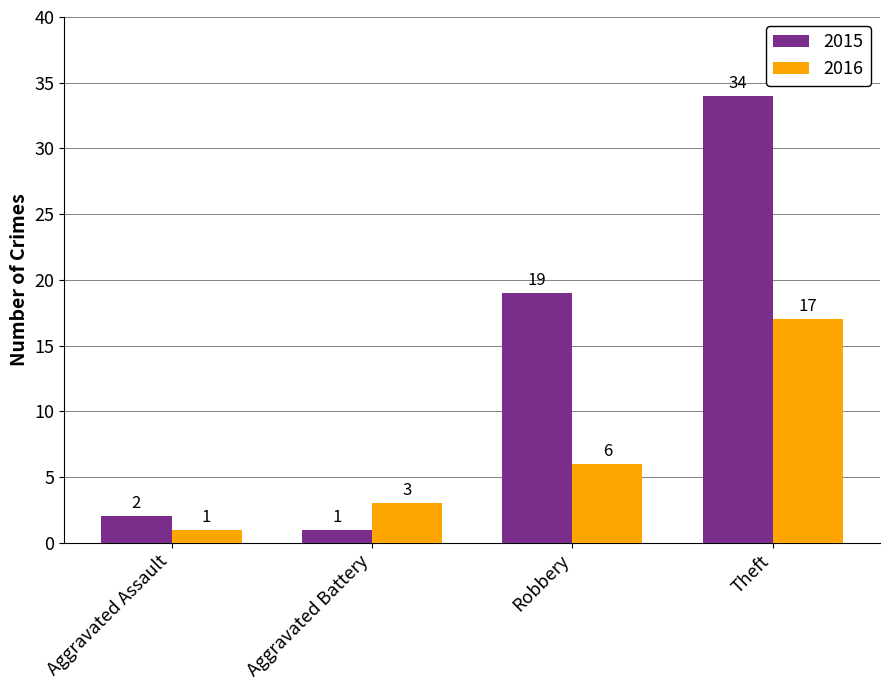

At which label does 2015 reach its minimum?

Aggravated Battery